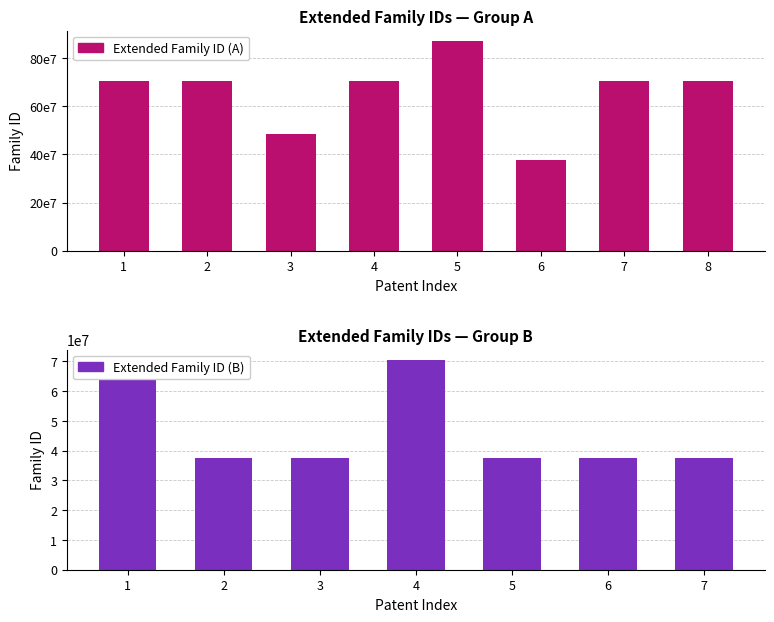

The value at 70425930 is 70425930. True or false?

True